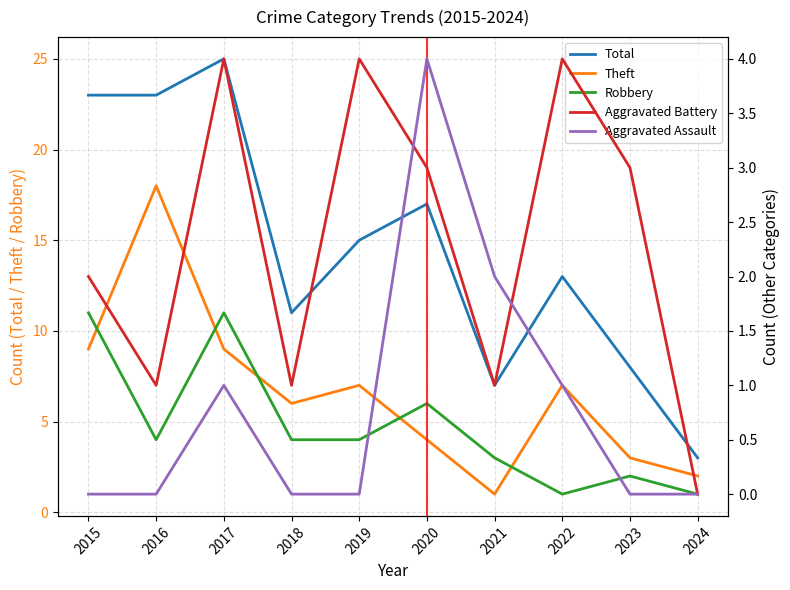

Which has a higher value, 2023 or 2024?

2023